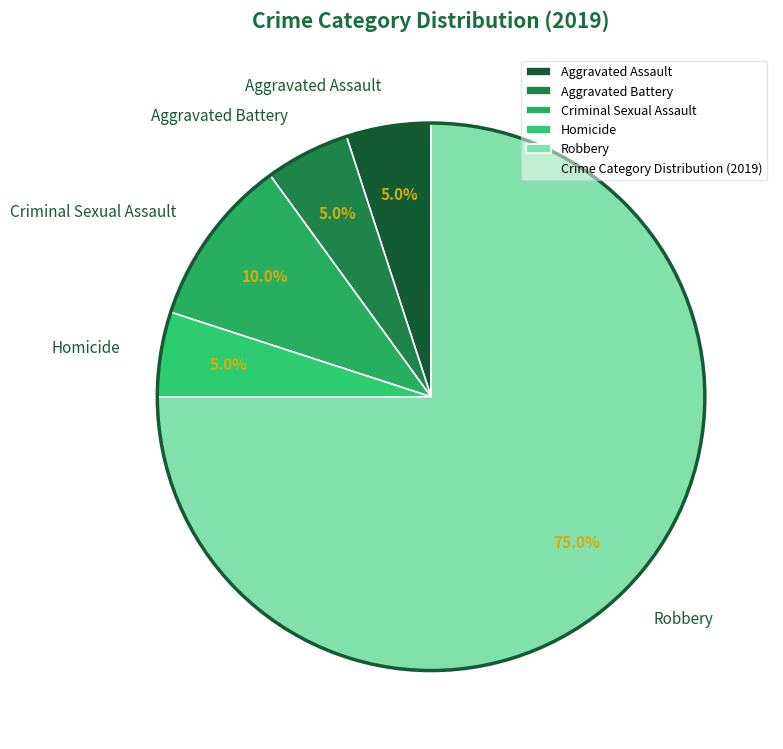

Count the number of slices in the pie.

5